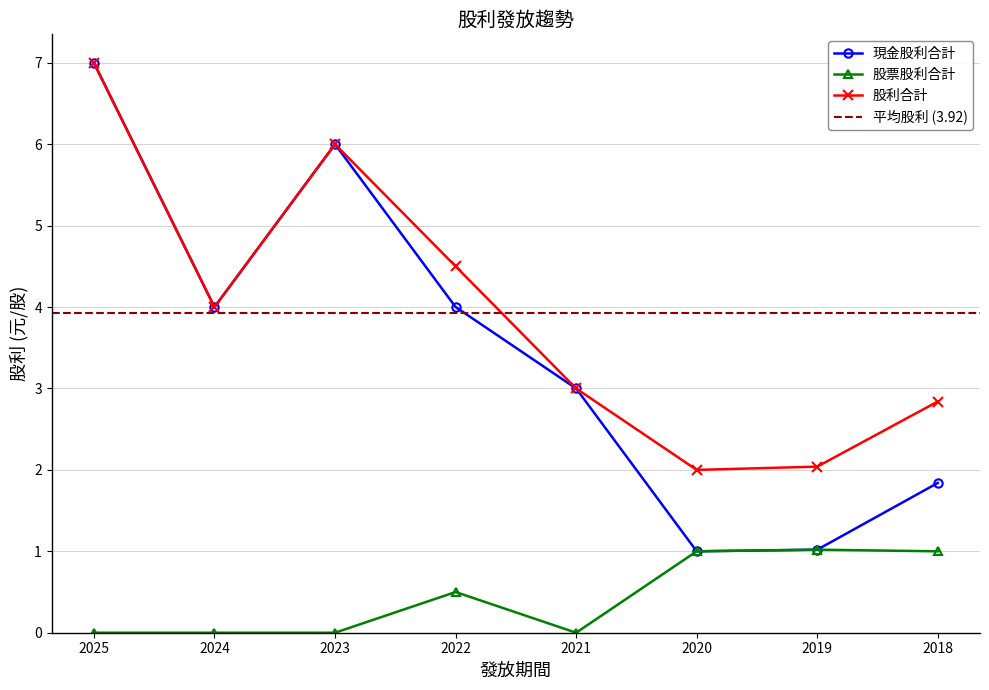

List the series in order of their peak value, highest first.

現金股利合計, 股利合計, 股票股利合計